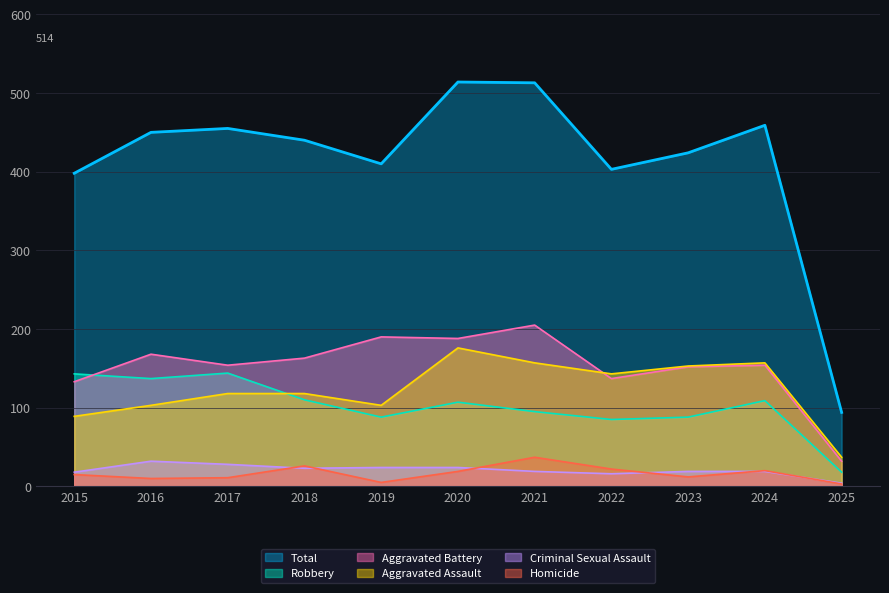

Rank the series by their maximum value, from highest to lowest.

Total, Aggravated Battery, Aggravated Assault, Robbery, Homicide, Criminal Sexual Assault